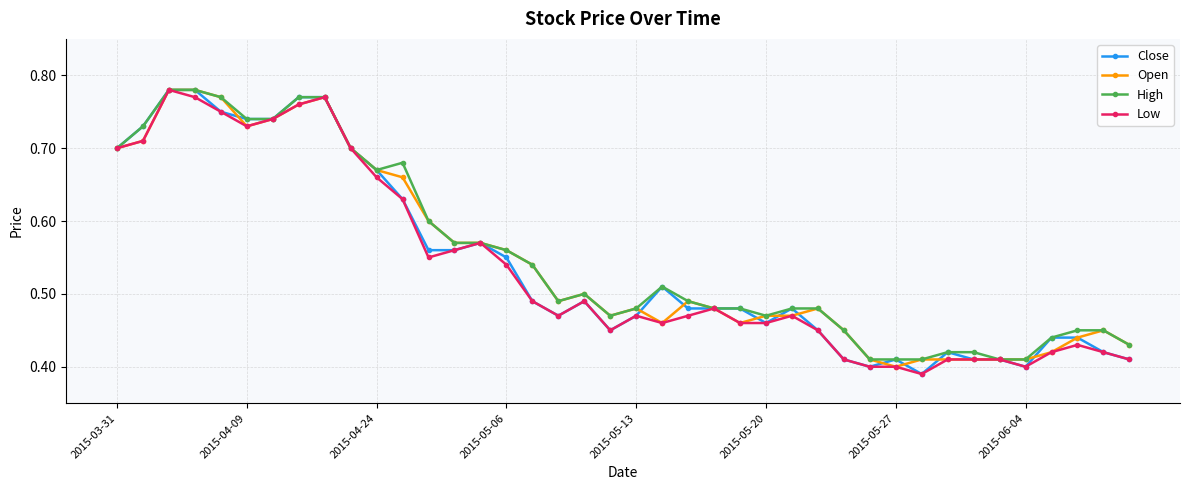

At how many categories does at least one series exceed 0?

40